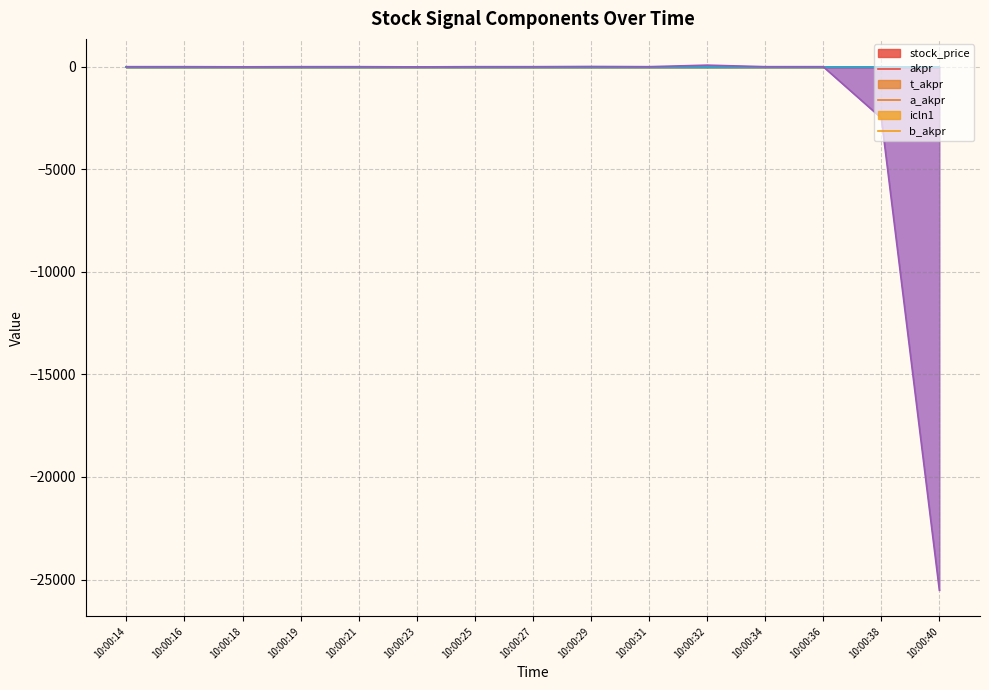

Reading left to right, extract all data points from this chart.

stock_price: 0	0	0	0	0	0	0	0	0	0	0	0	0	0	0
akpr: 0	0	0	0	0	0	0	0	0	0	0	0	0	0	0
t_akpr: 0	0	0	0	0	0	0	0	0	0	0	0	0	0	0
a_akpr: 0	0	0	0	0	0	0	0	0	0	0	0	0	0	0
icln1: 0	0	0	0	0	0	0	0	0	0	0	0	0	0	0
b_akpr: 0	0	-7	0	0	-10	0	0	10	0	75	0	0	-2500	-25517